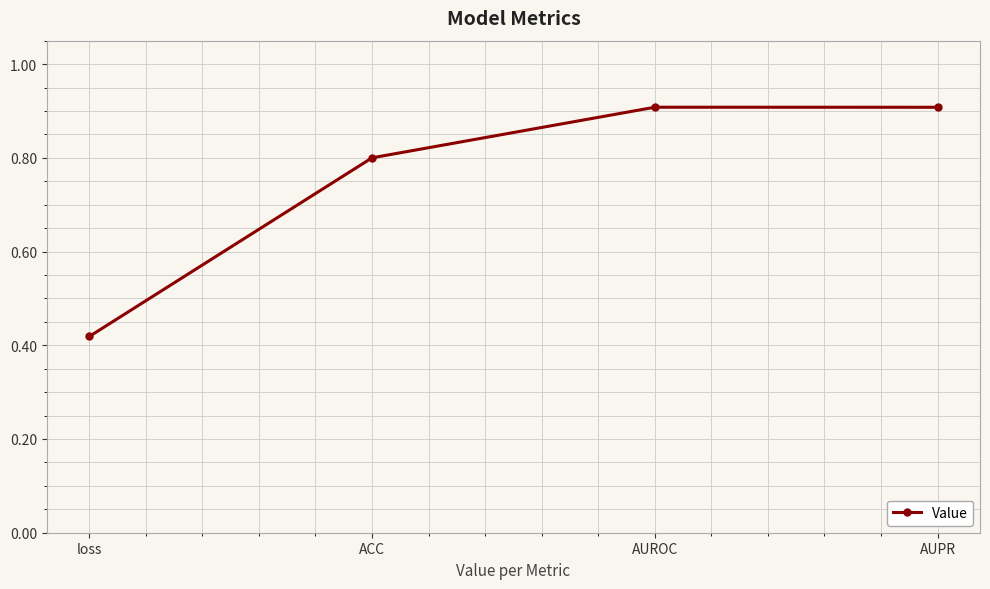

At which category does the data reach its first local peak?

AUROC